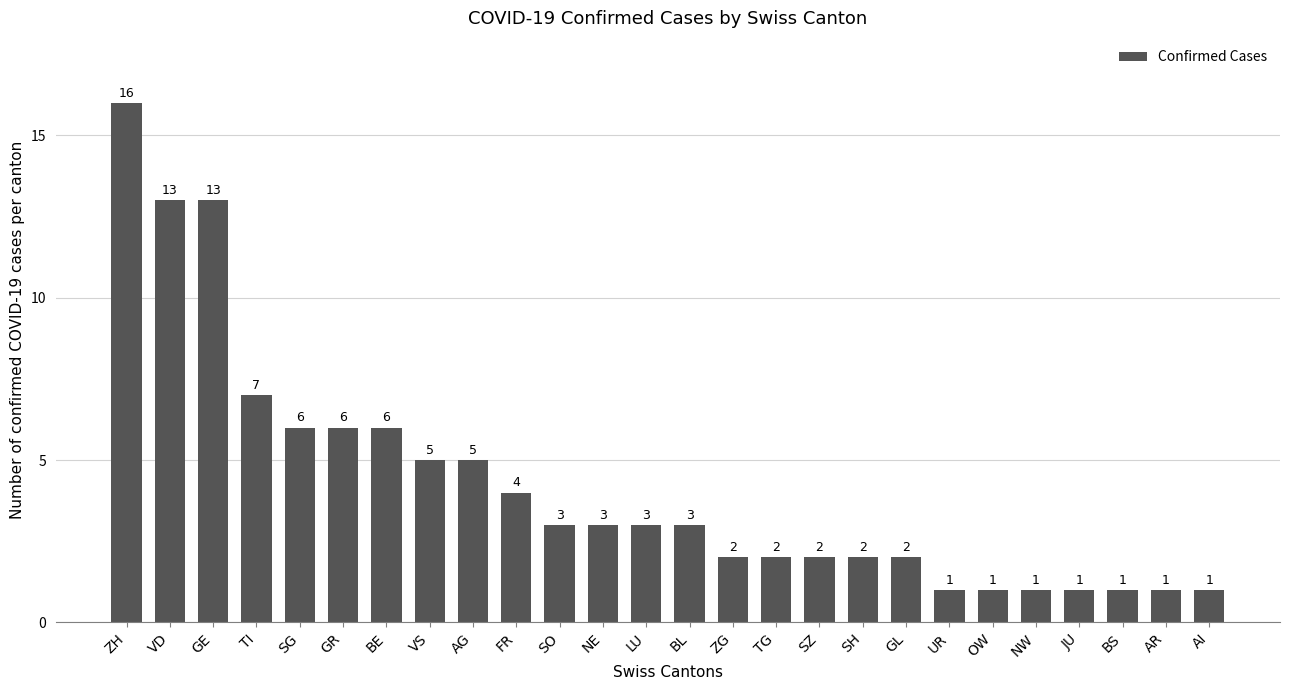

What is the greatest value displayed?

16